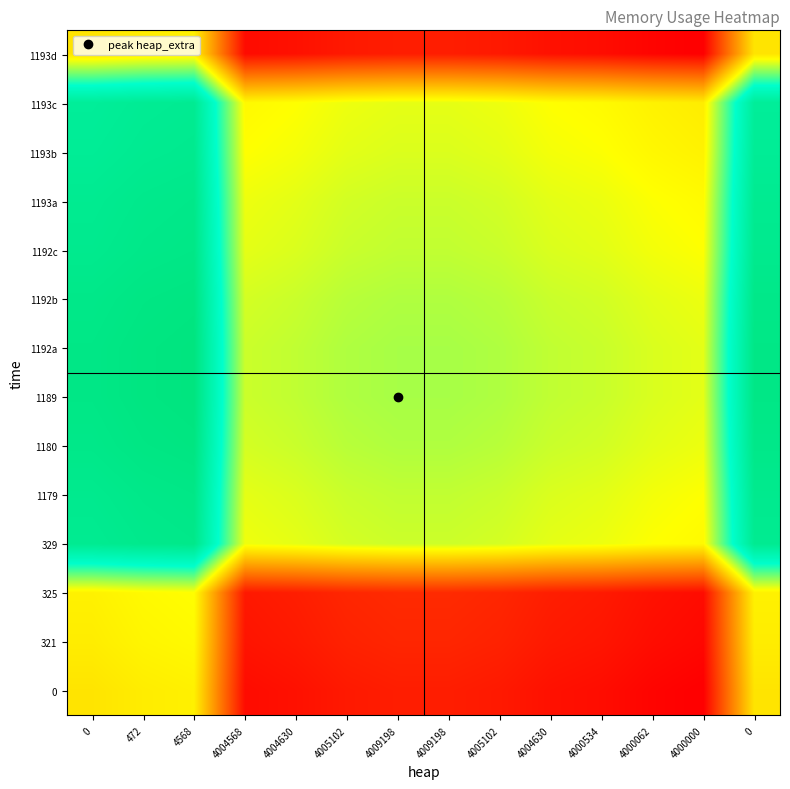

Which category has the highest value across all series?

4568